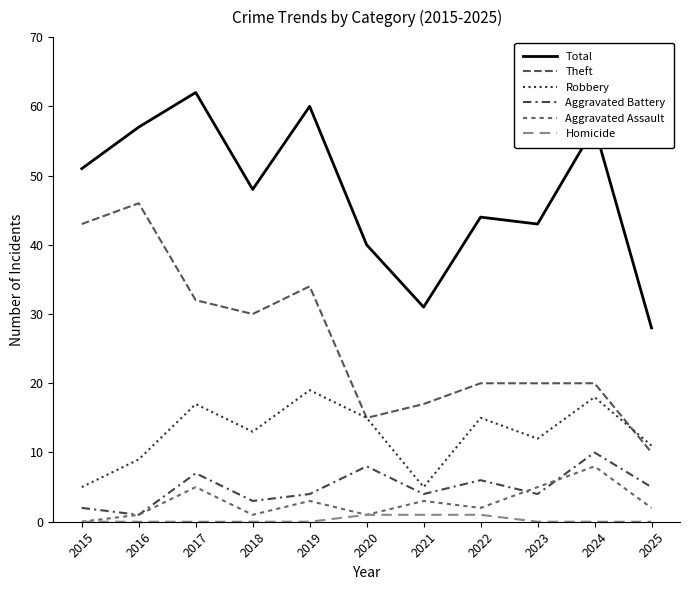

What is the greatest value displayed?

62